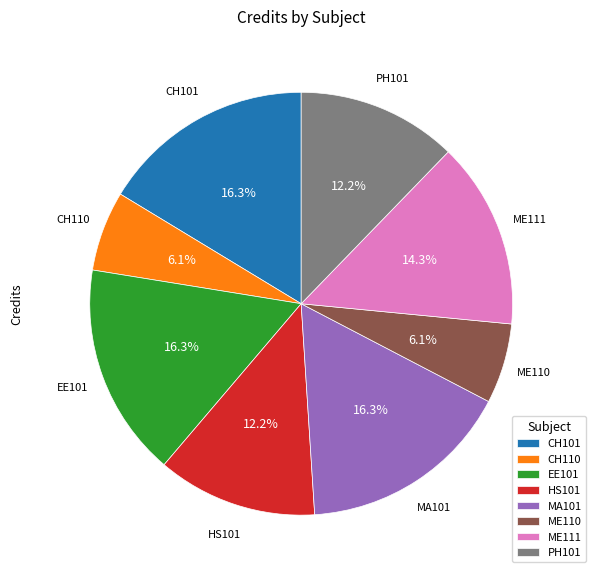

To the nearest percent, what is the average slice percentage?

12%